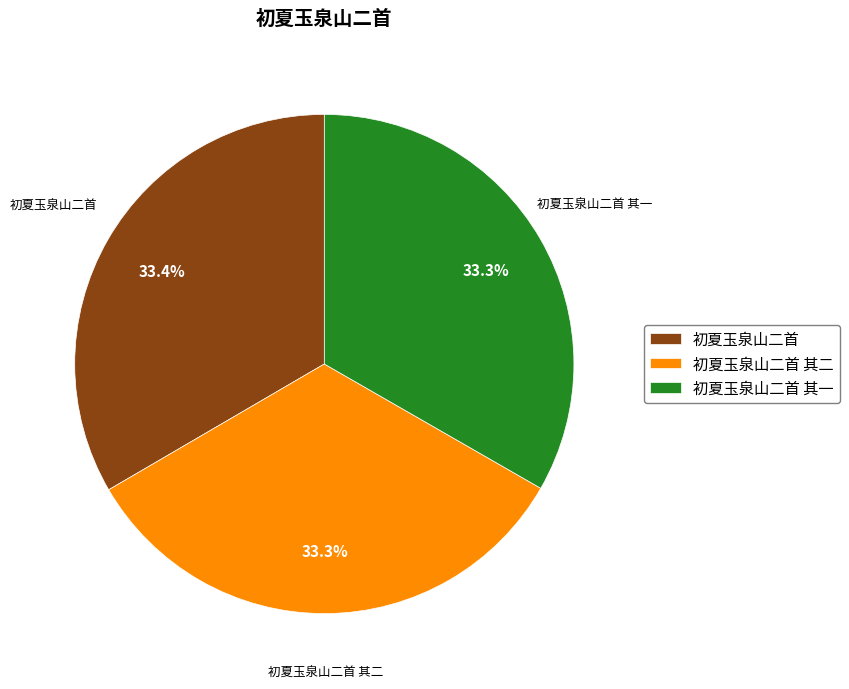

Approximately how many times larger is the value at 初夏玉泉山二首 其一 compared to 初夏玉泉山二首 其二?

1.0